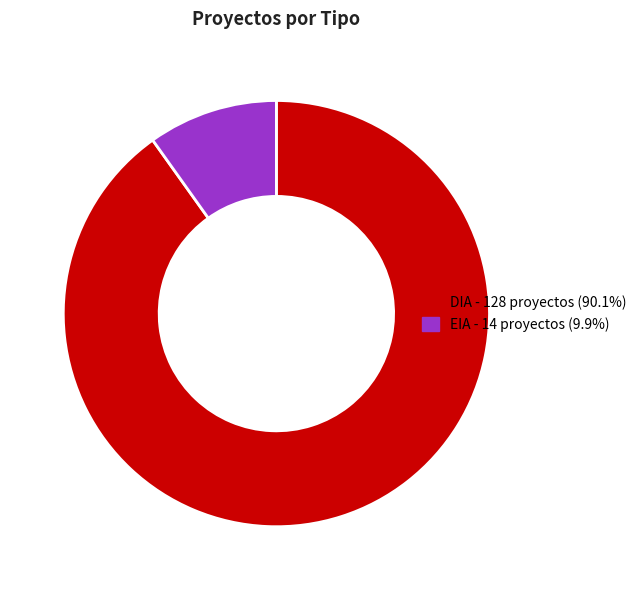

The EIA slice represents 10% of the pie. True or false?

True